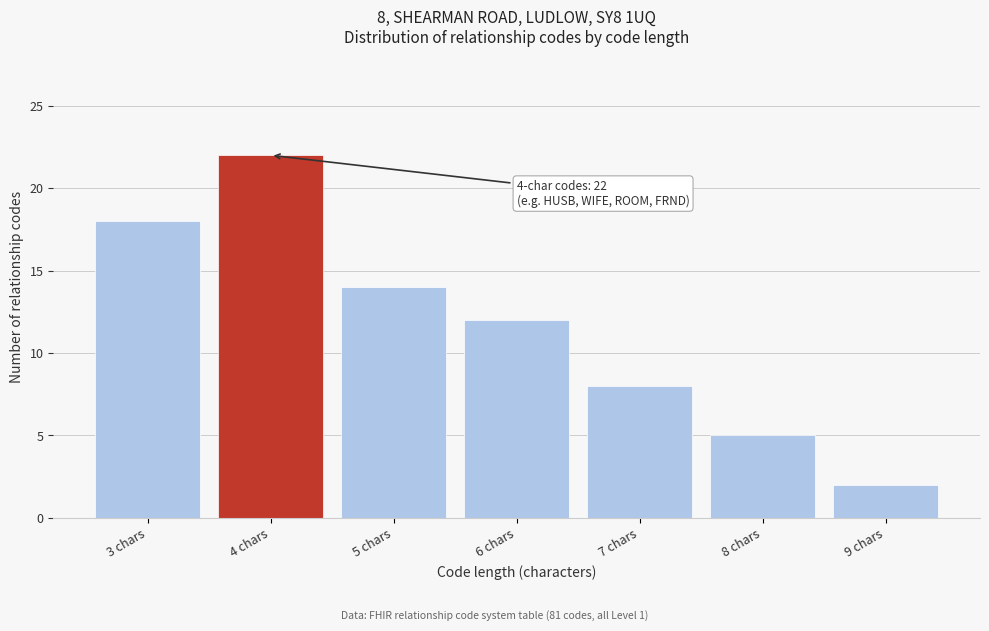

Reading right to left, transcribe all the data shown in this chart.

9 chars=2	8 chars=5	7 chars=8	6 chars=12	5 chars=14	4 chars=22	3 chars=18